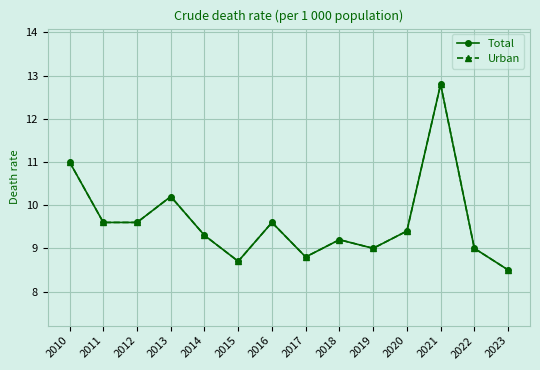

True or false: Urban and Total cross at least once.

False